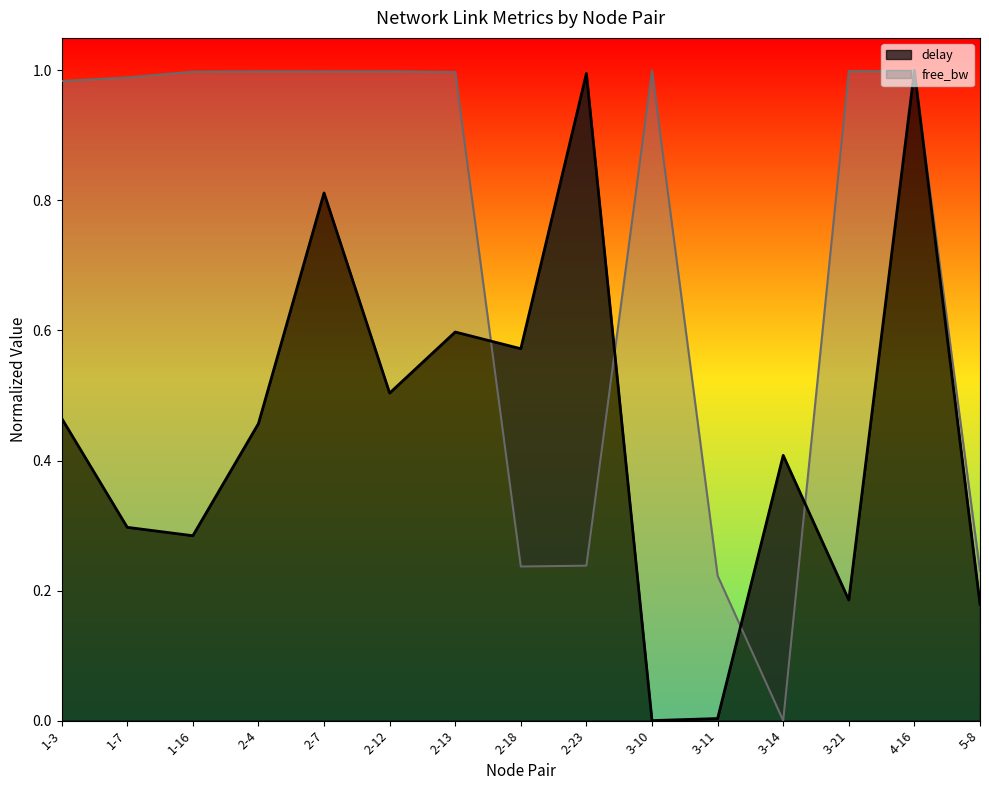

Which series has the widest spread of values?

free_bw